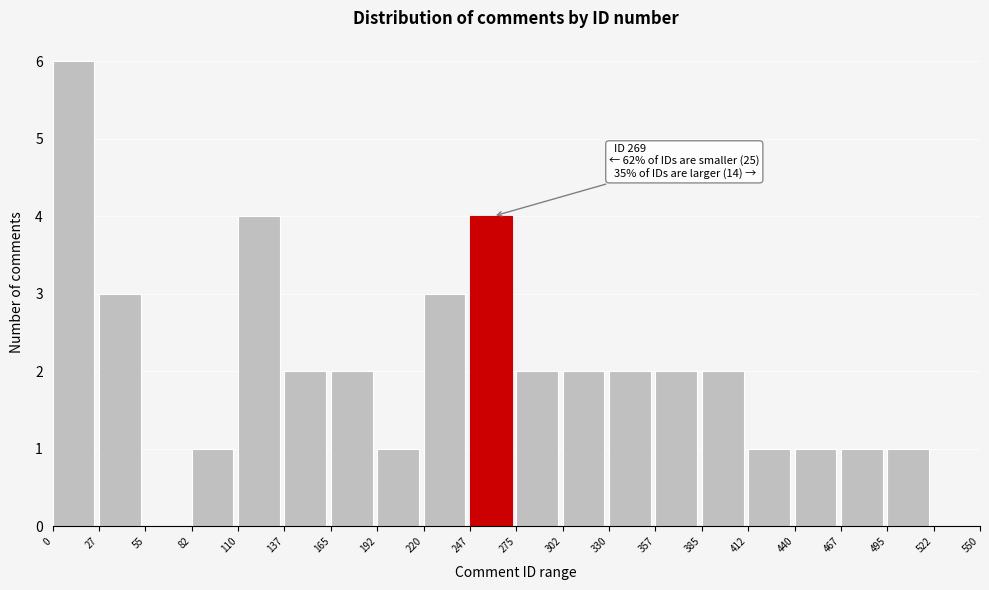

Which range on the x-axis has the tallest bar?

0 to 27